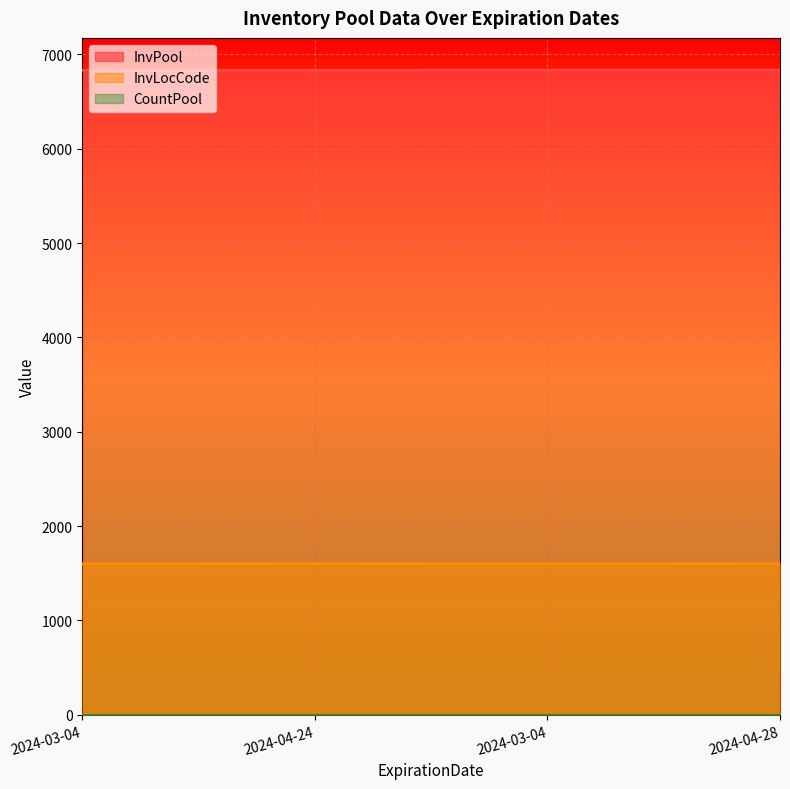

How many lines are shown in the chart?

3